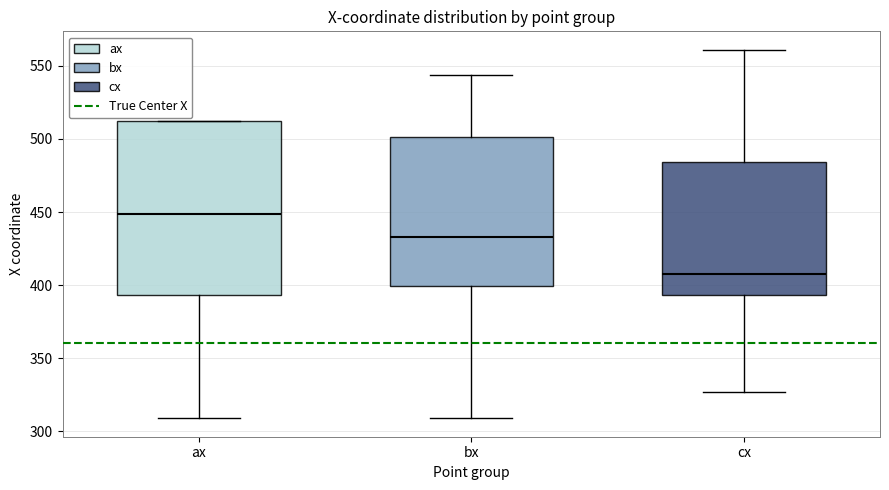

Which box is the tallest, from its lower edge to its upper edge?

ax